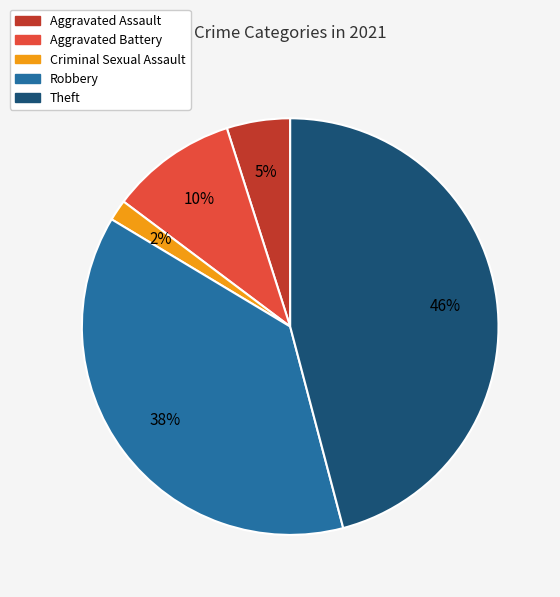

Is Theft the majority of the pie?

No